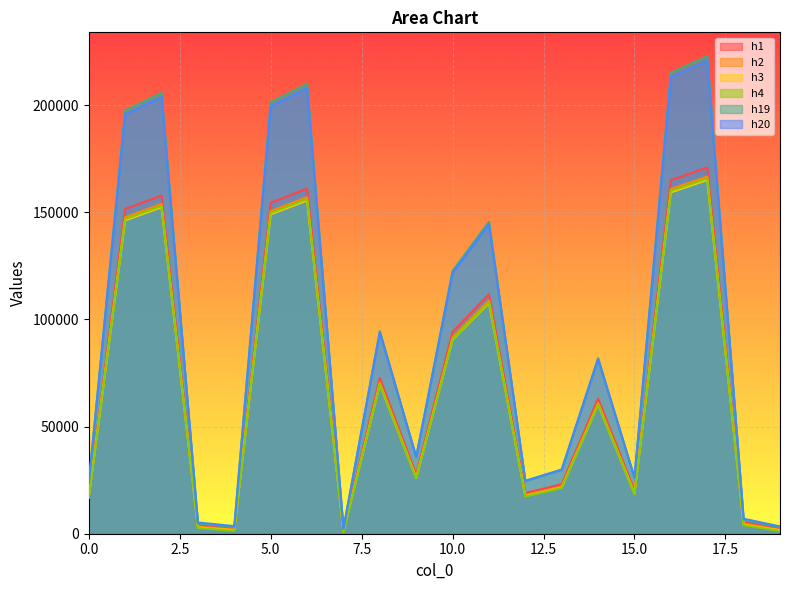

How many values in the h2 series are below 61073?

10